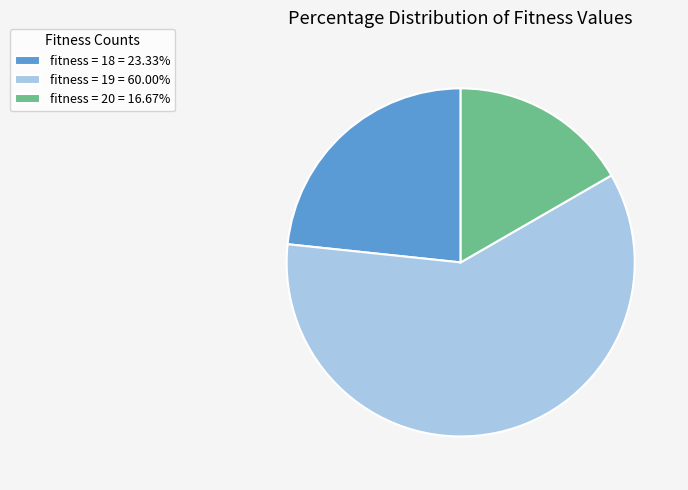

Combined, do fitness = 19 = 60.00% and fitness = 18 = 23.33% account for over 50%?

Yes